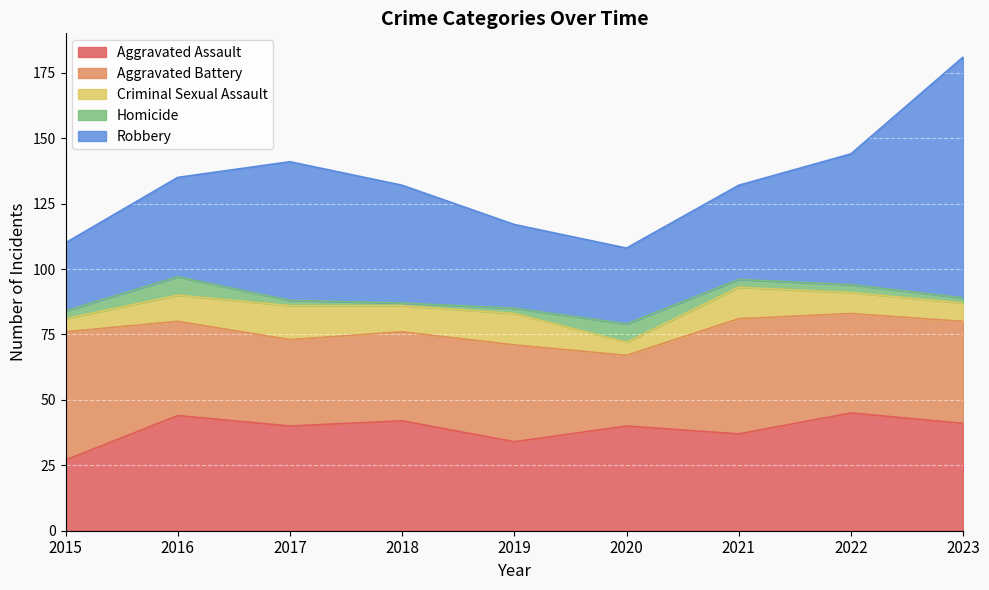

The value of Homicide at 2023 is 1. True or false?

False